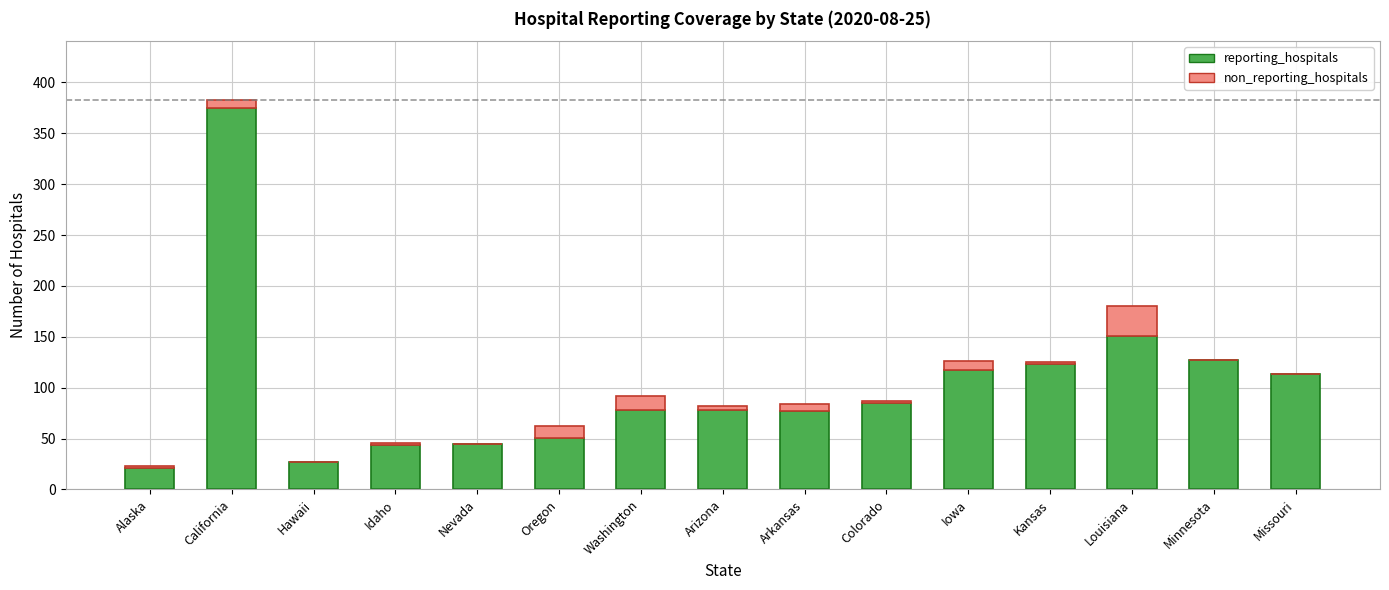

How many categories are shown in the chart?

15